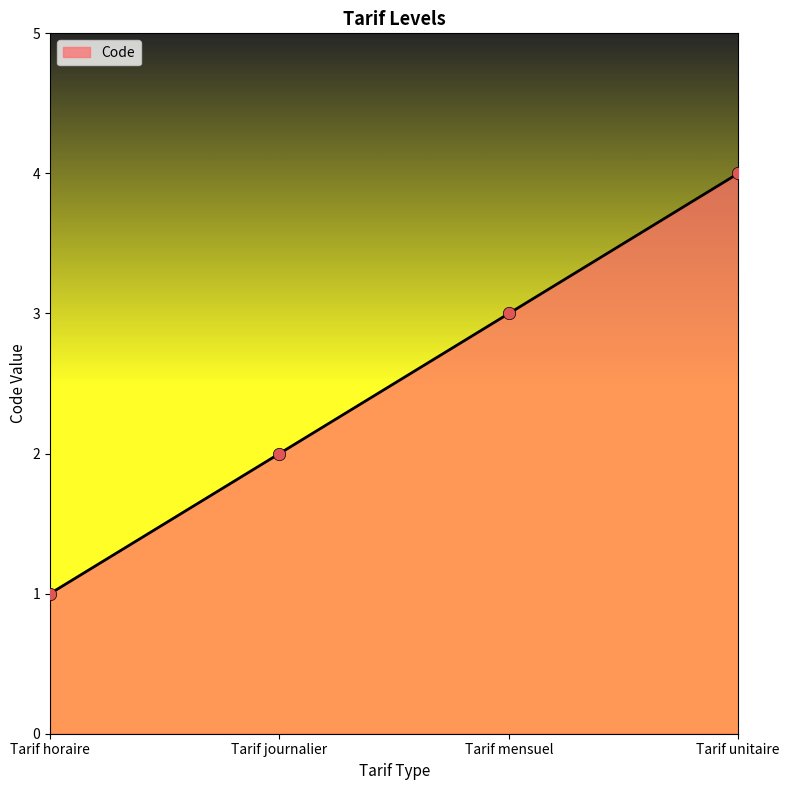

What is the ratio of the value at Tarif unitaire to the value at Tarif journalier?

2.0